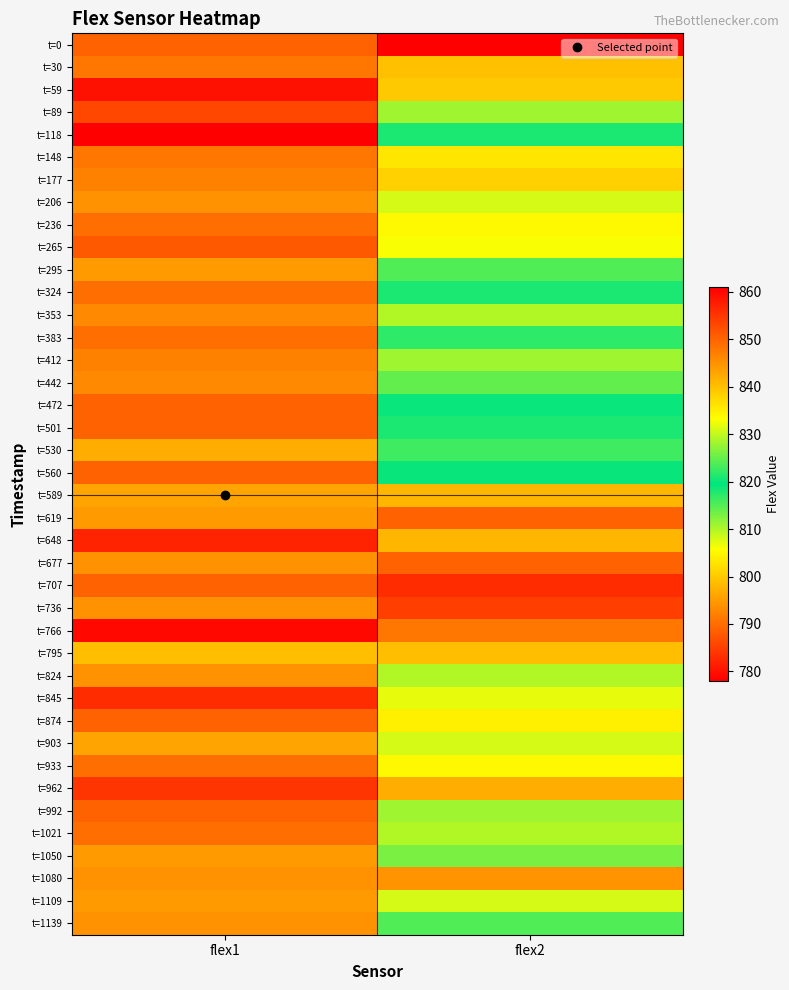

Reading right to left, list all the values displayed in this chart.

t=0: flex2=778	flex1=850
t=30: flex2=799	flex1=848
t=59: flex2=800	flex1=859
t=89: flex2=828	flex1=853
t=118: flex2=818	flex1=861
t=148: flex2=836	flex1=848
t=177: flex2=838	flex1=847
t=206: flex2=808	flex1=845
t=236: flex2=805	flex1=849
t=265: flex2=806	flex1=851
t=295: flex2=824	flex1=844
t=324: flex2=818	flex1=849
t=353: flex2=810	flex1=846
t=383: flex2=822	flex1=849
t=412: flex2=828	flex1=847
t=442: flex2=814	flex1=846
t=472: flex2=820	flex1=850
t=501: flex2=818	flex1=850
t=530: flex2=823	flex1=842
t=560: flex2=819	flex1=850
t=589: flex2=841	flex1=843
t=619: flex2=850	flex1=844
t=648: flex2=841	flex1=857
t=677: flex2=850	flex1=845
t=707: flex2=856	flex1=850
t=736: flex2=854	flex1=845
t=766: flex2=848	flex1=860
t=795: flex2=840	flex1=840
t=824: flex2=810	flex1=845
t=845: flex2=807	flex1=856
t=874: flex2=804	flex1=850
t=903: flex2=808	flex1=843
t=933: flex2=805	flex1=849
t=962: flex2=797	flex1=855
t=992: flex2=811	flex1=850
t=1021: flex2=810	flex1=849
t=1050: flex2=813	flex1=844
t=1080: flex2=794	flex1=845
t=1109: flex2=808	flex1=844
t=1139: flex2=815	flex1=845